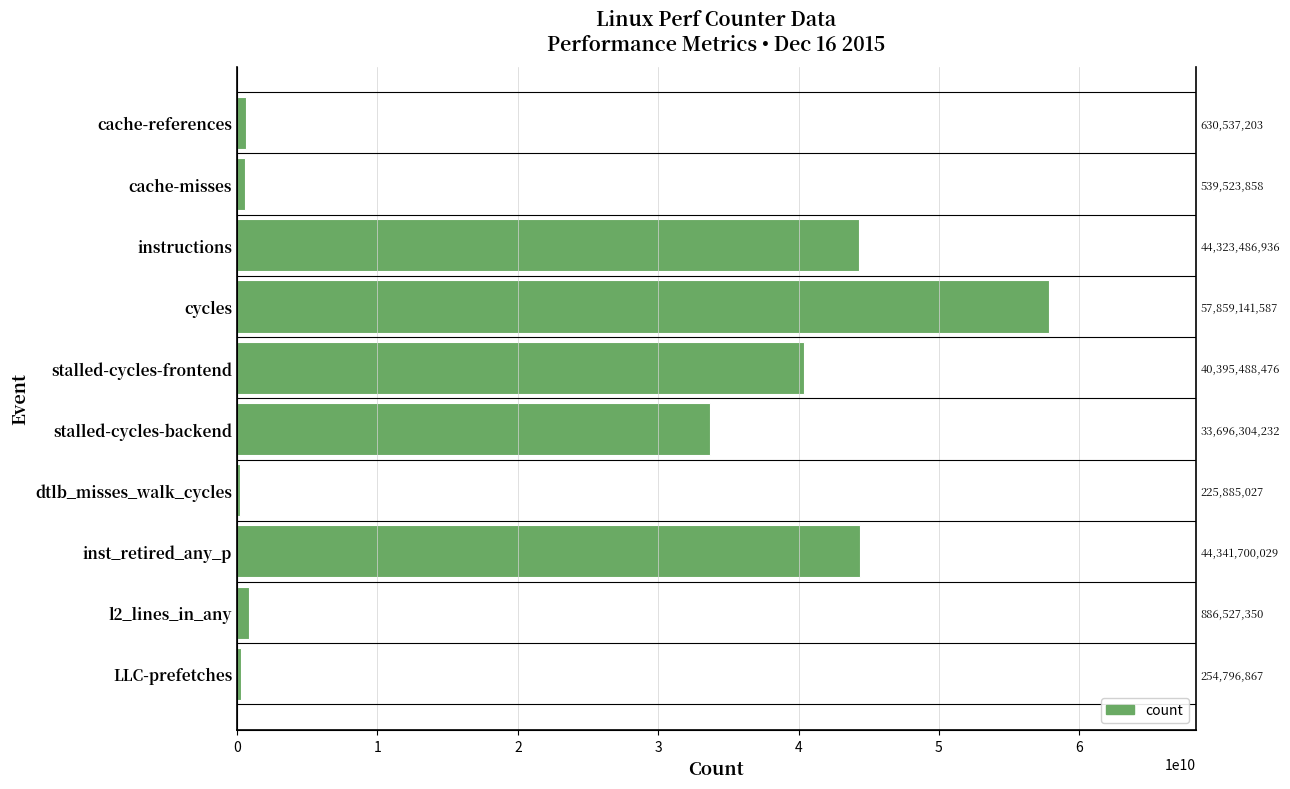

Reading left to right, extract all data points from this chart.

630537203	539523858	44323486936	57859141587	40395488476	33696304232	225885027	44341700029	886527350	254796867